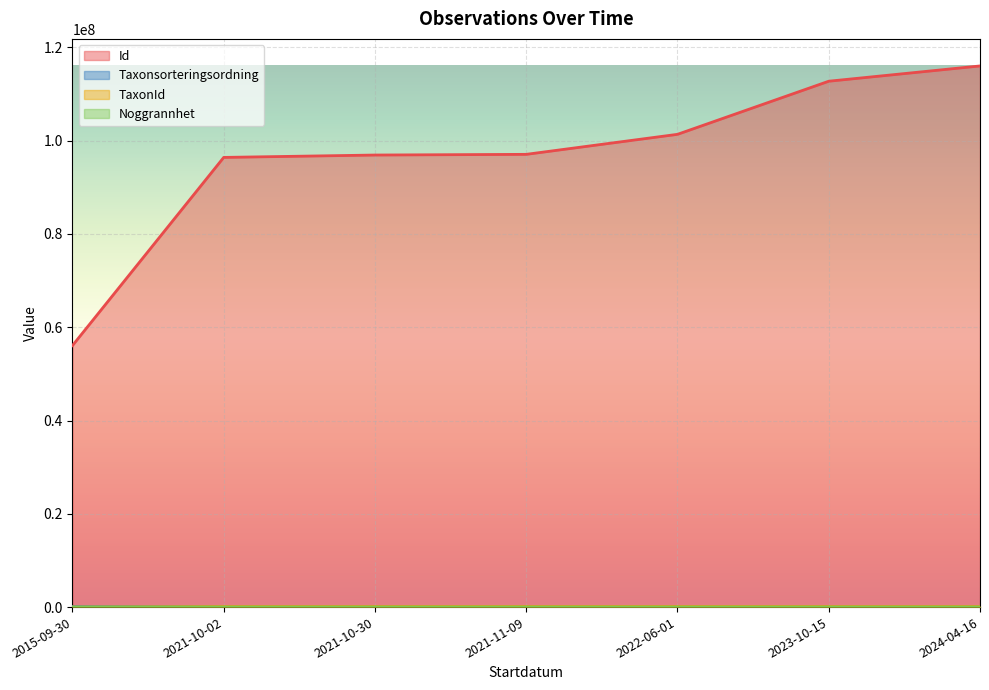

What position from the right is 2024-04-16?

1